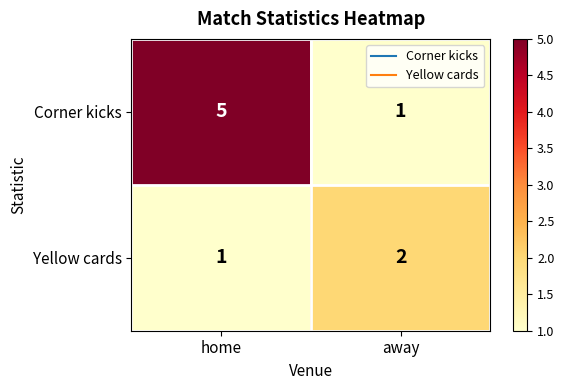

Between home and away, which series saw the biggest shift?

Corner kicks